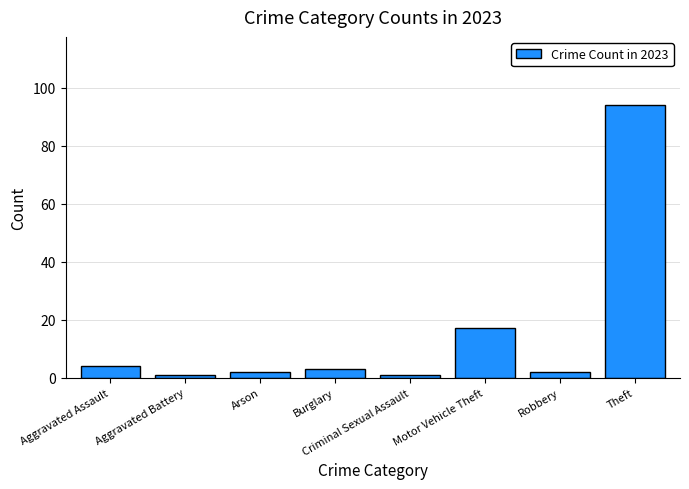

Approximately how many times larger is the value at Criminal Sexual Assault compared to Burglary?

0.3